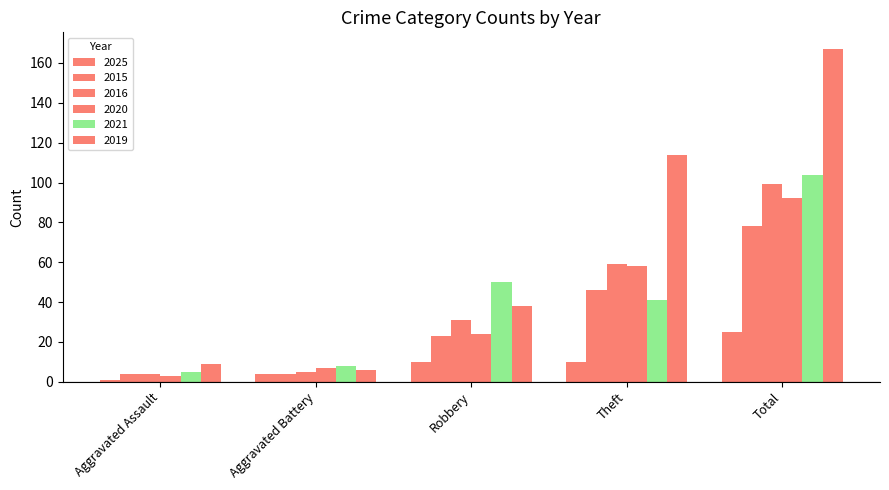

Which series has the widest spread of values?

2019